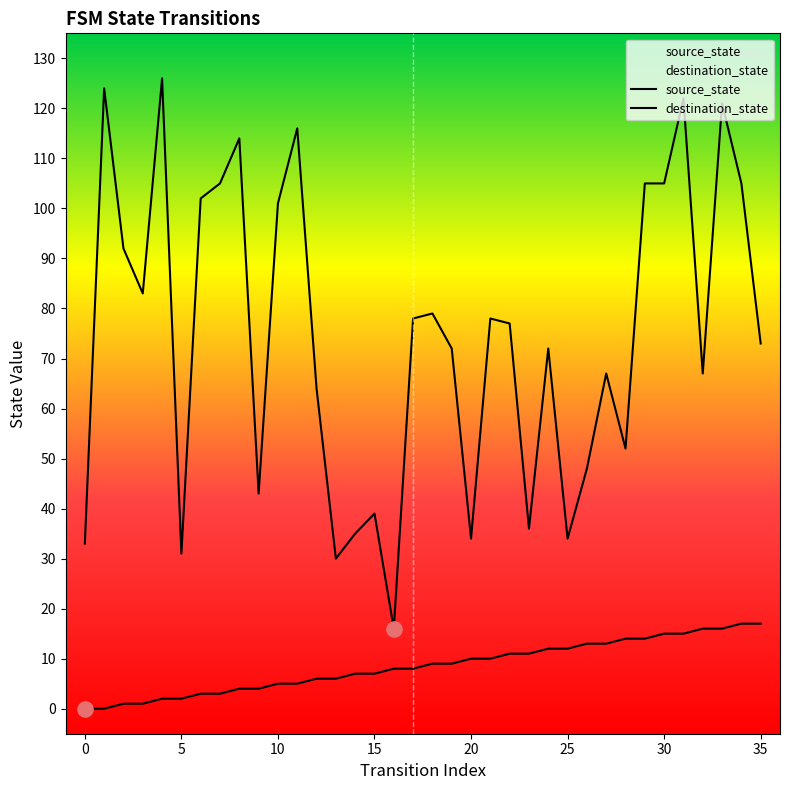

At how many categories does at least one series exceed 24?

35